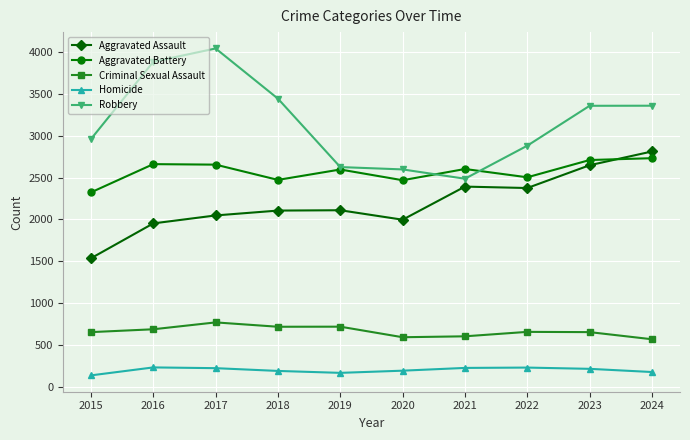

The Aggravated Assault series shows 1193 at 2024. True or false?

False